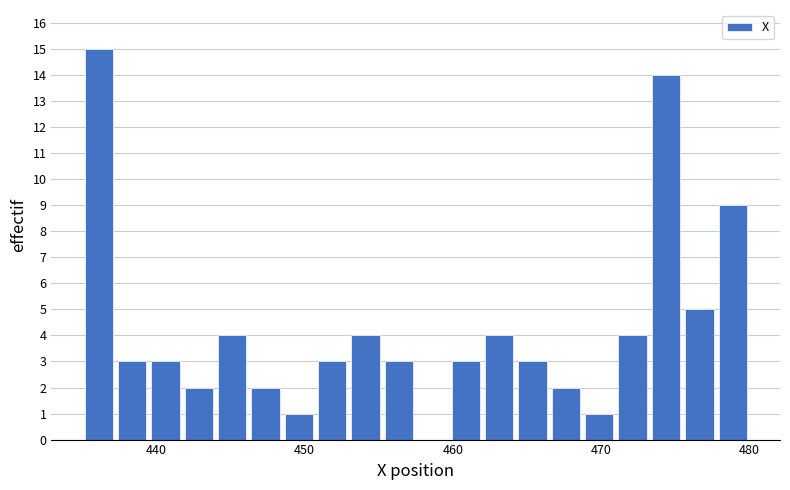

Read against the x-axis, roughly where is the centre of the tallest bar?

436